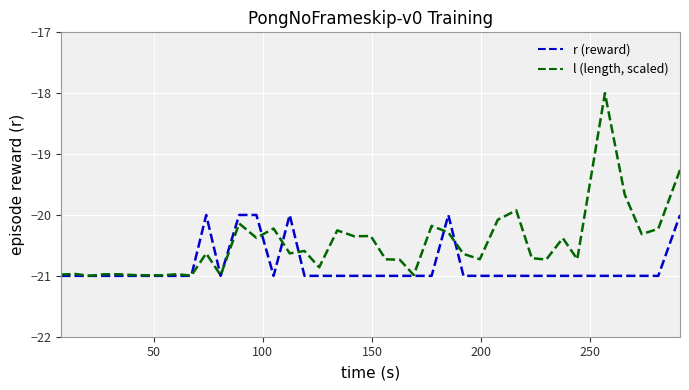

Which series has the widest spread of values?

l (length, scaled)